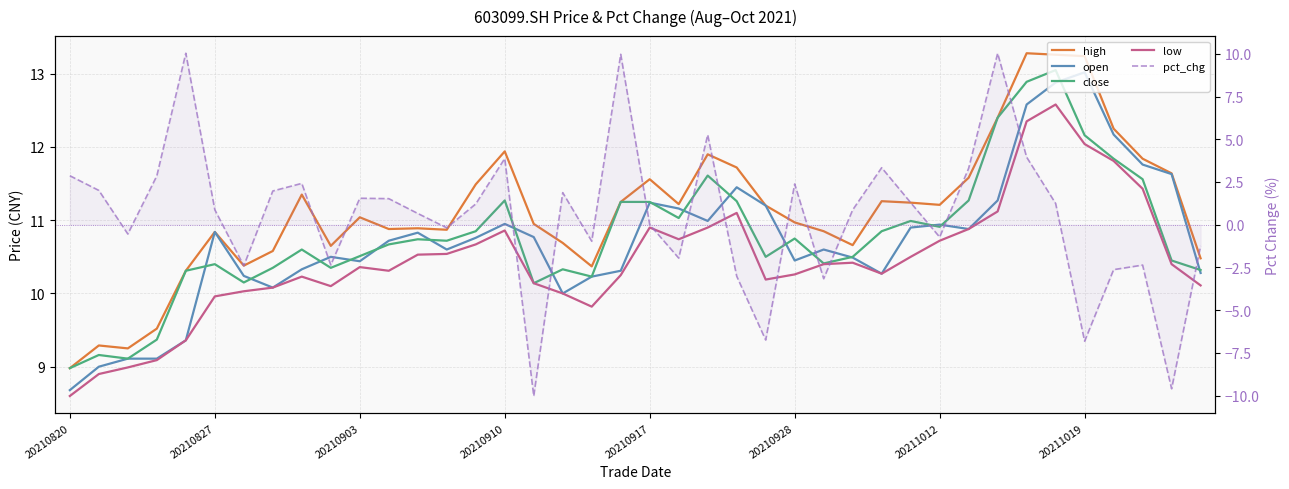

Which category has the lowest value in the open series?

20210820